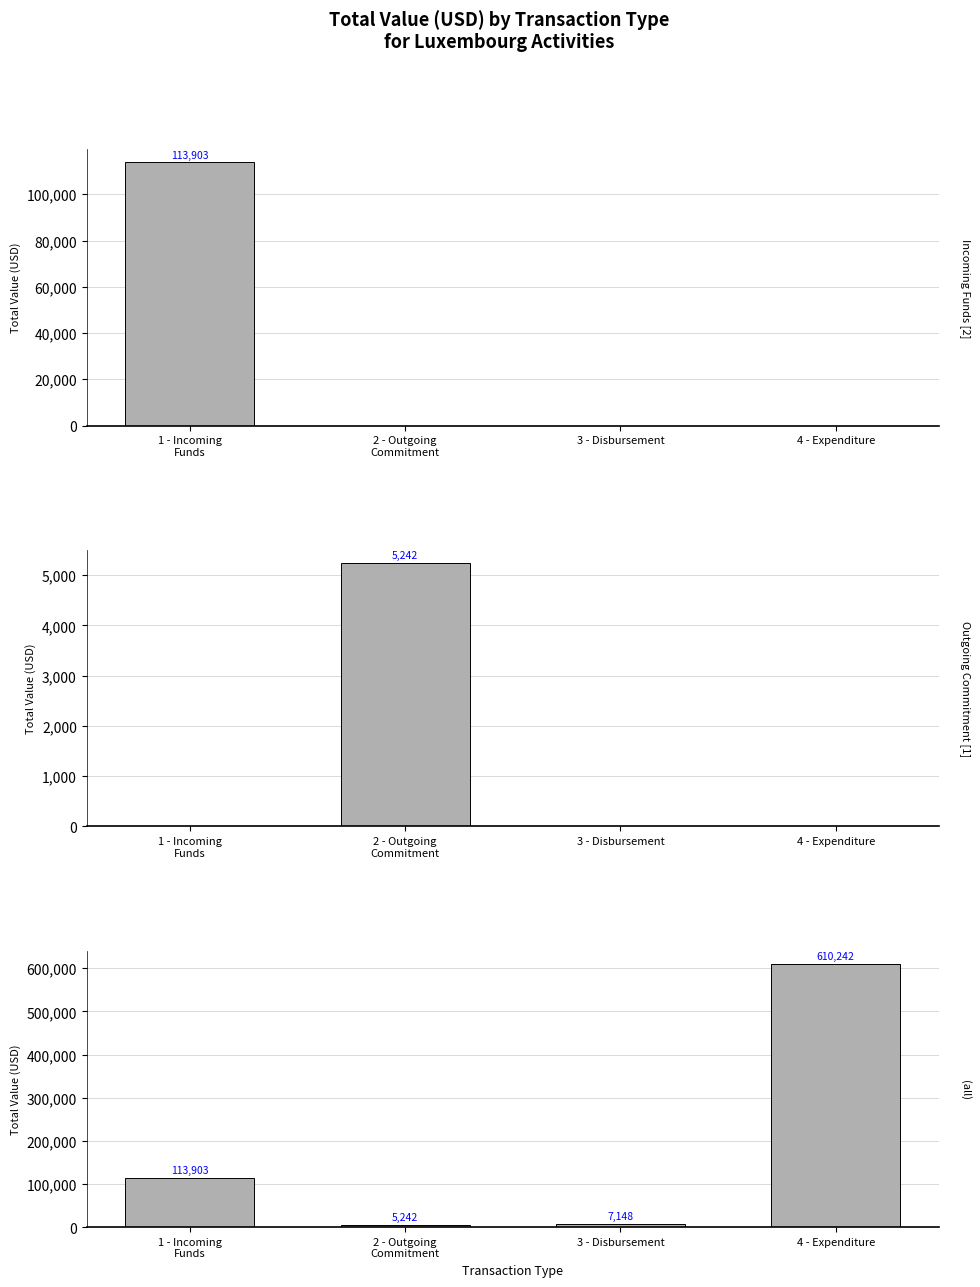

Rank the series by their maximum value, from lowest to highest.

Outgoing Commitment [1], Incoming Funds [2], (all)